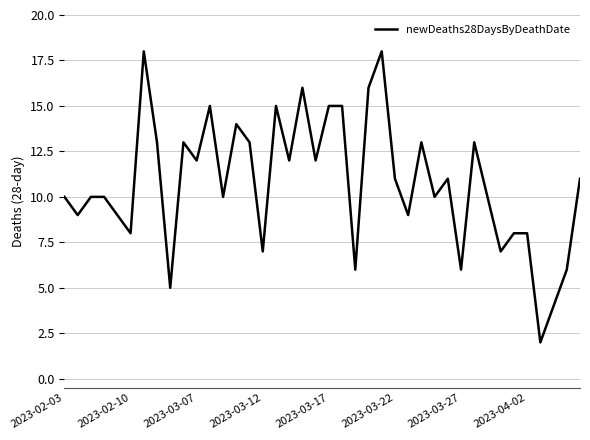

What is the difference between the maximum and minimum values?

16